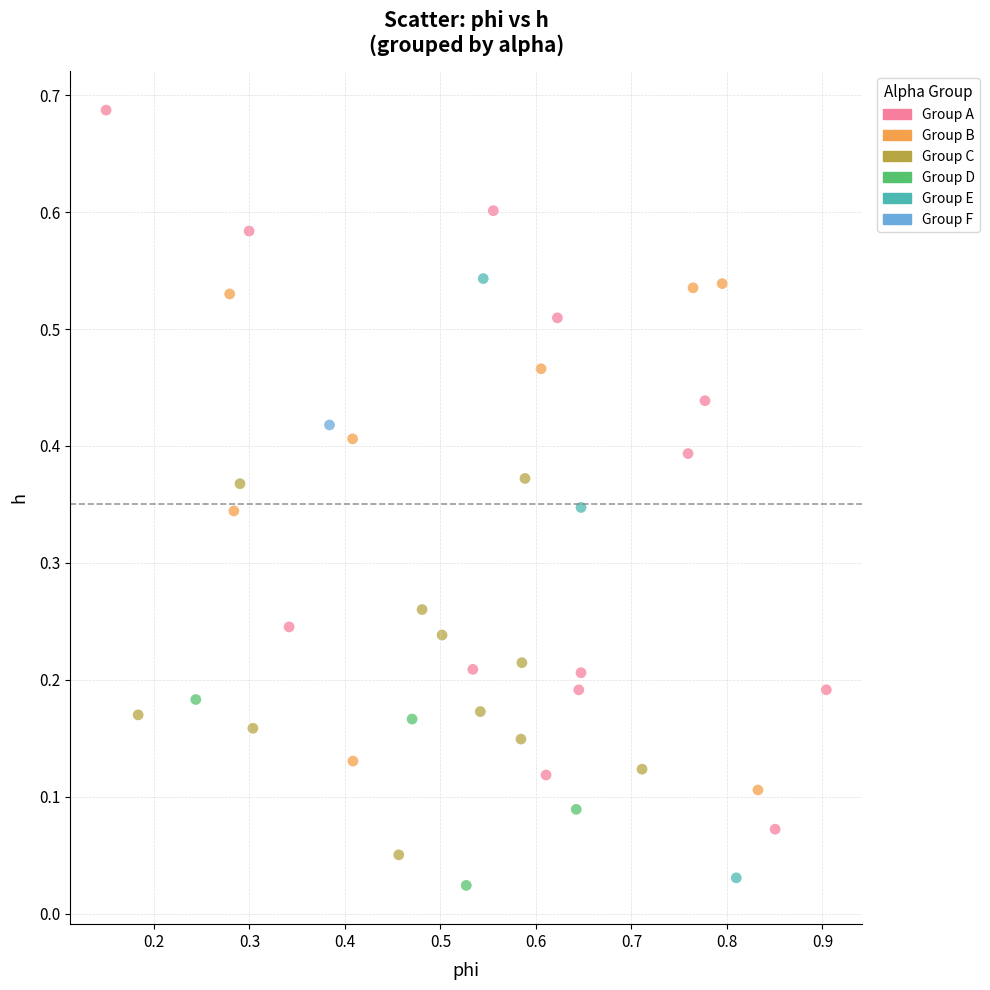

Which series contains the lowest Y value?

Group D